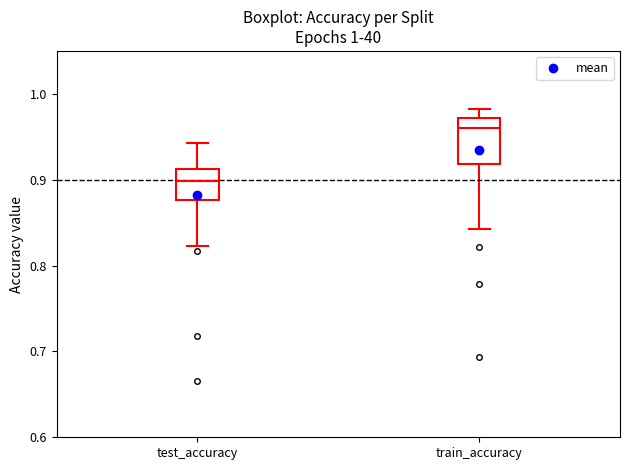

Which box has the highest median line?

train_accuracy